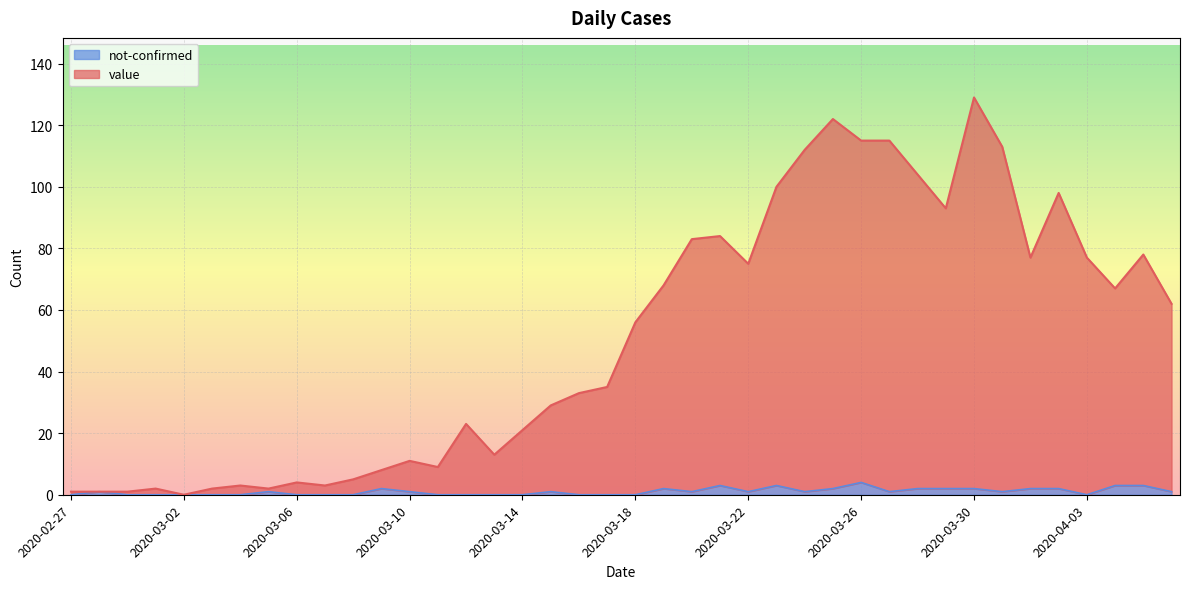

What is the greatest value displayed?

129